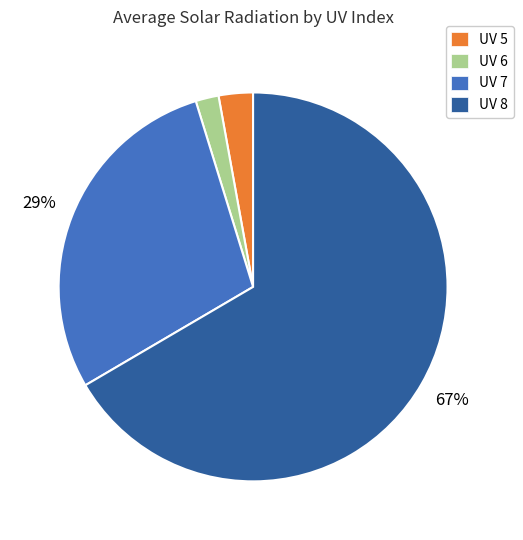

Combined, do UV 5 and UV 7 account for over 50%?

No